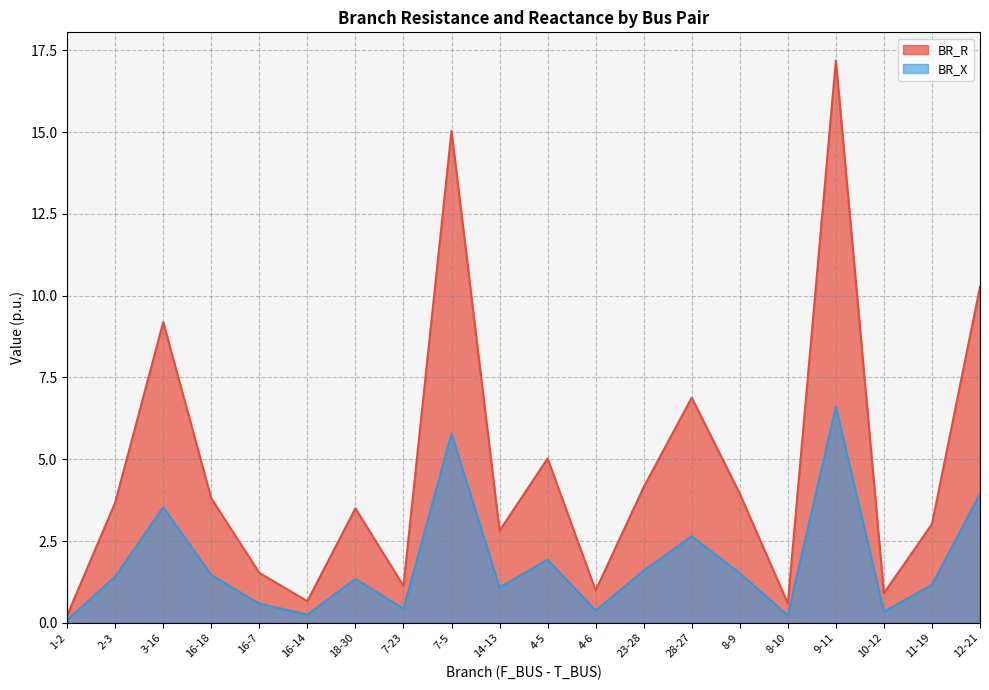

Which series has the largest total across all categories?

BR_R